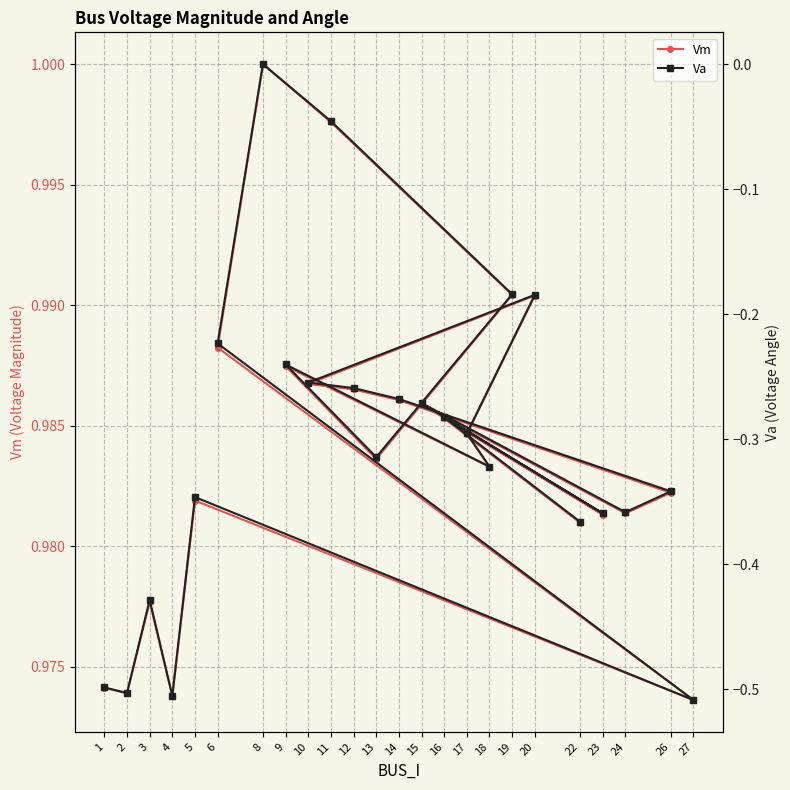

What is the difference between the maximum and minimum values in the Va series?

0.5